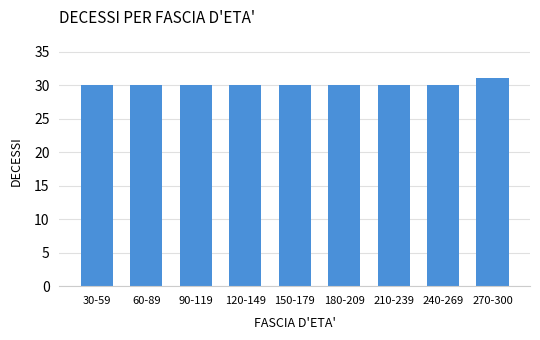

Reading right to left, what are all the values shown in this chart?

270-300=31	240-269=30	210-239=30	180-209=30	150-179=30	120-149=30	90-119=30	60-89=30	30-59=30